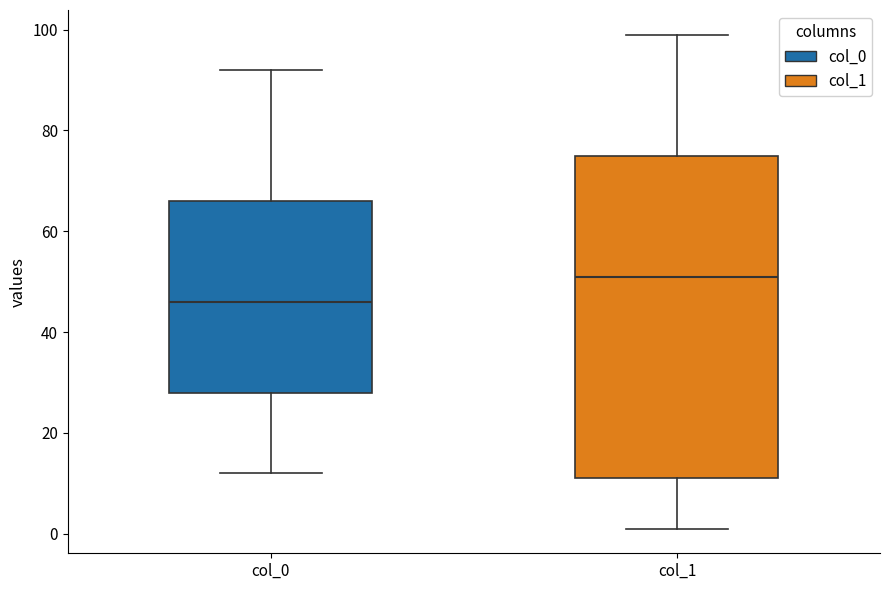

Reading left to right, transcribe this box plot: for each box, give where its median line is, the range the box spans, and where its two whiskers end, as read against the y-axis. The values are not printed on the chart, so give them approximately, as read against the axis.

col_0: median 46, box 28 to 66, whiskers 12 to 92
col_1: median 52, box 12 to 76, whiskers 2 to 100